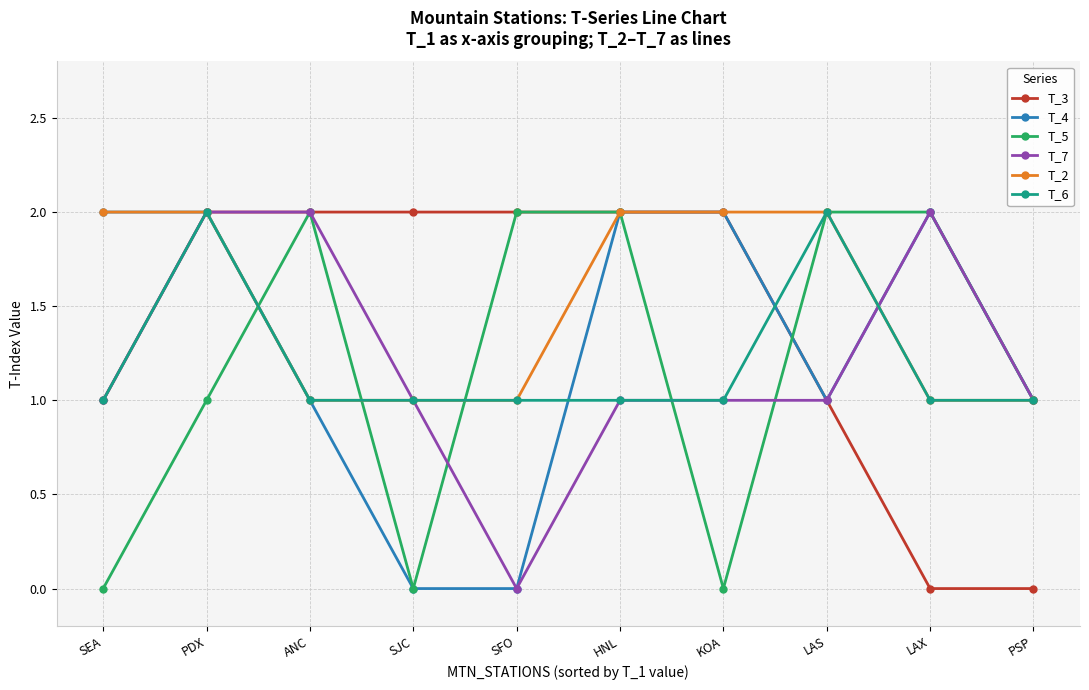

What position from the left is LAS?

8